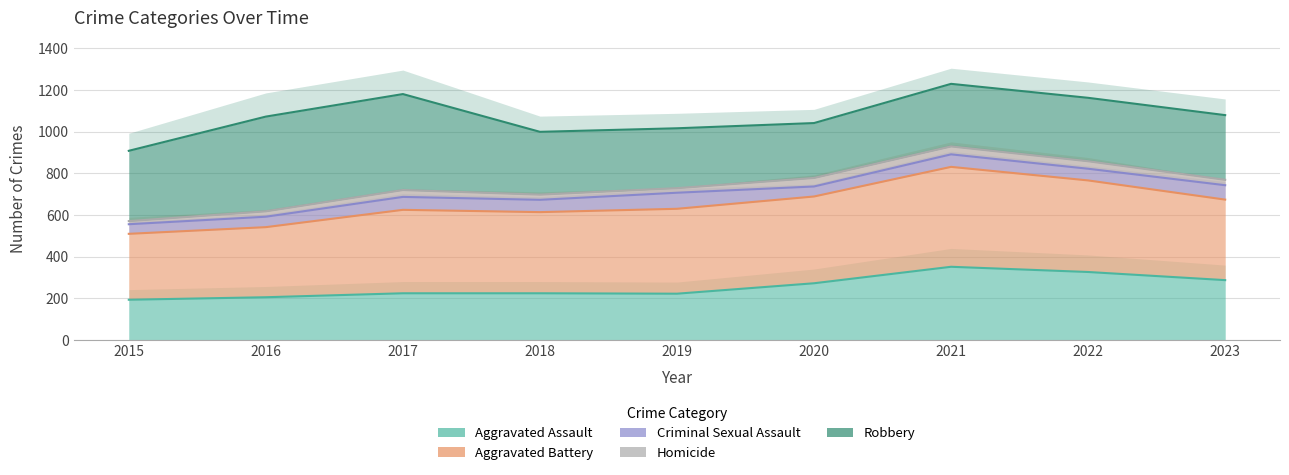

What is the value of the Aggravated Assault point at the 3rd from the left?

225